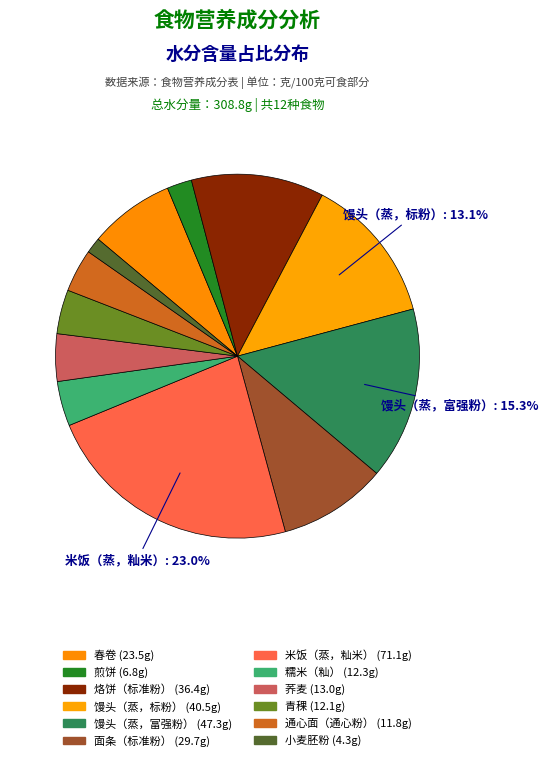

Rank the categories by value from lowest to highest.

小麦胚粉, 煎饼, 通心面（通心粉）, 青稞, 糯米（籼）, 荞麦, 春卷, 面条（标准粉）, 烙饼（标准粉）, 馒头（蒸，标粉）, 馒头（蒸，富强粉）, 米饭（蒸，籼米）